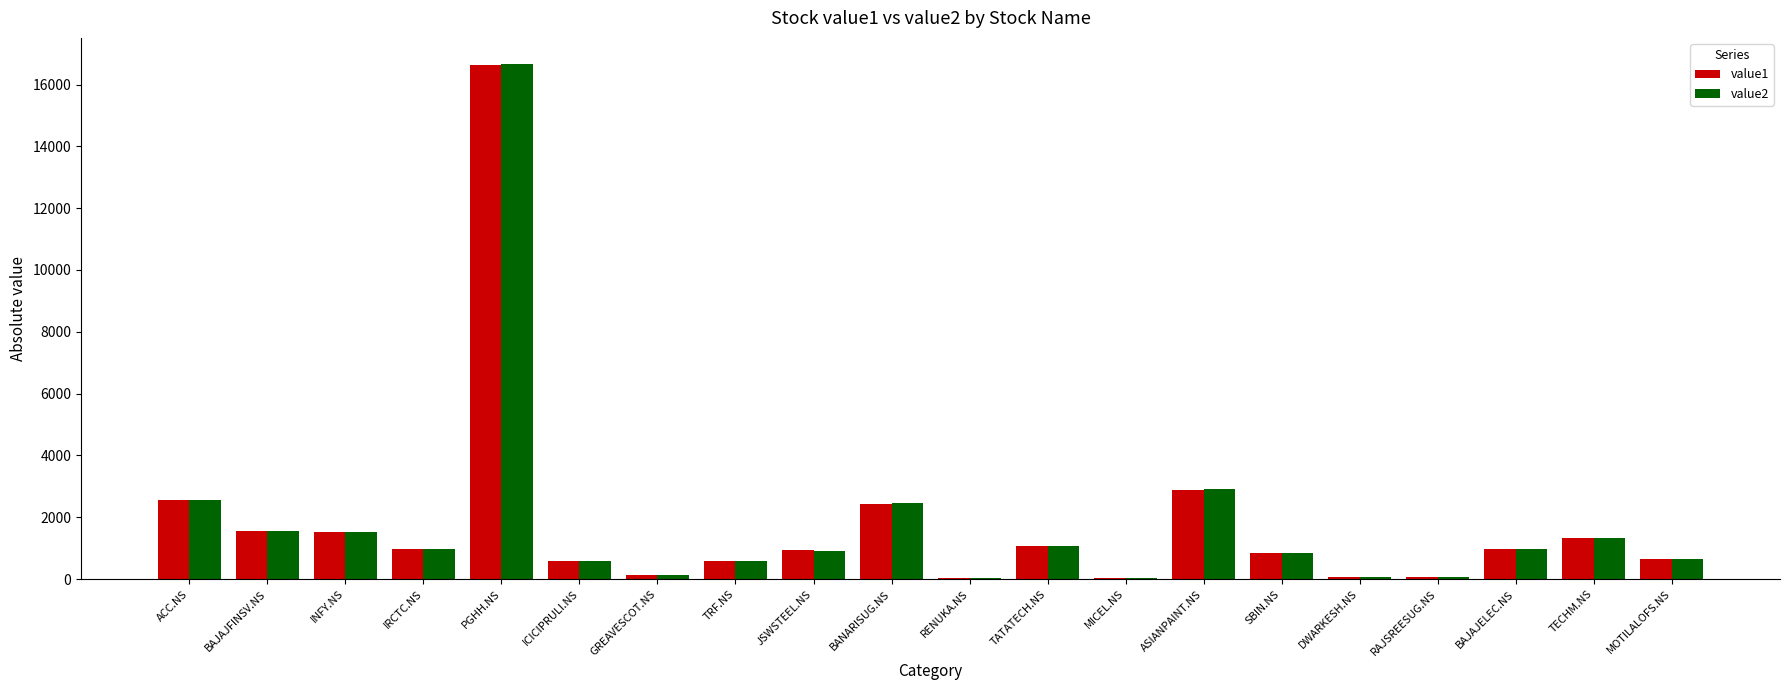

Is the value of value1 at ASIANPAINT.NS greater than the value of value2 at RENUKA.NS?

Yes